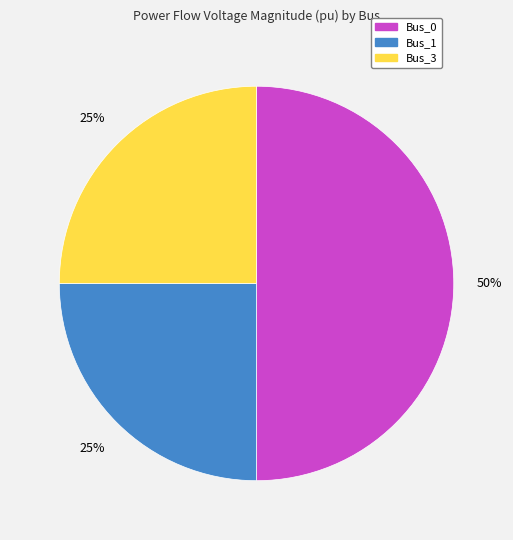

Is the sum of Bus_0 and Bus_3 greater than half?

Yes